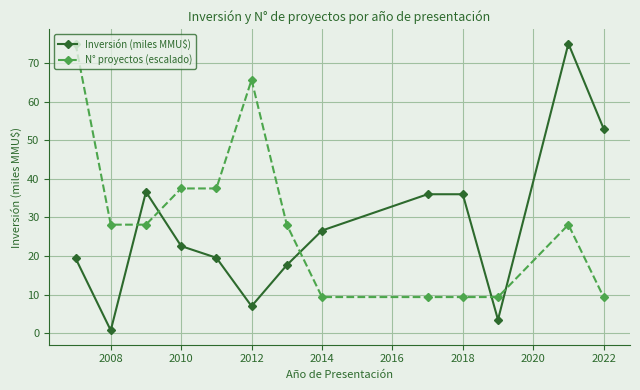

Which series ends up on top after the final intersection of Inversión (miles MMU$) and N° proyectos (escalado)?

Inversión (miles MMU$)